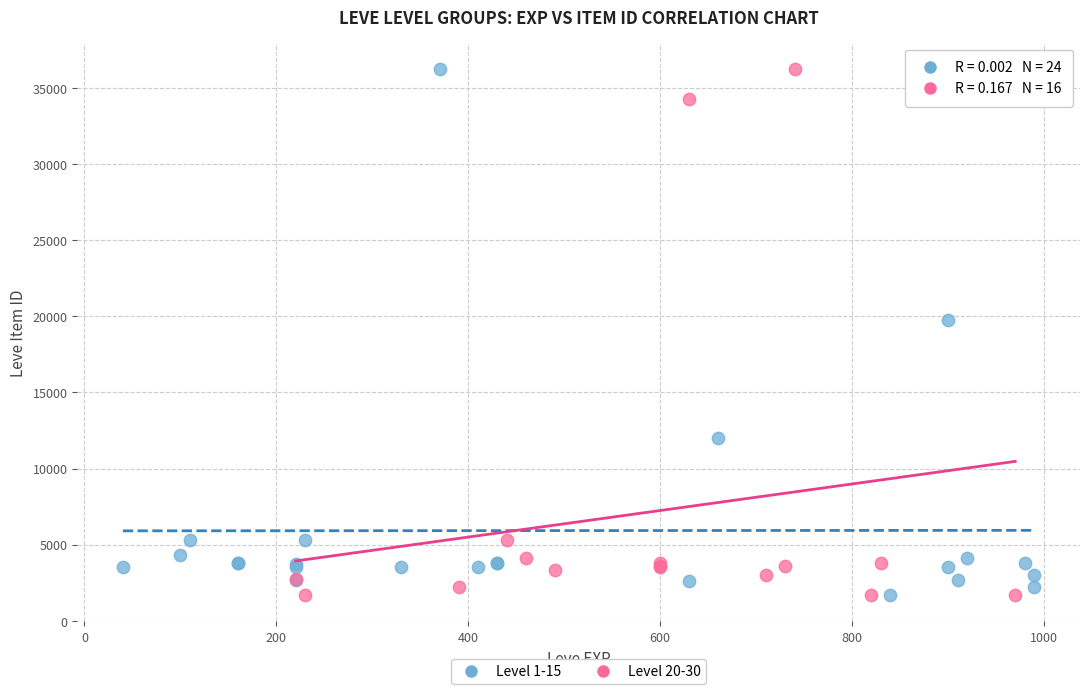

What are all the series names shown in the legend?

Level 1-15, Level 20-30